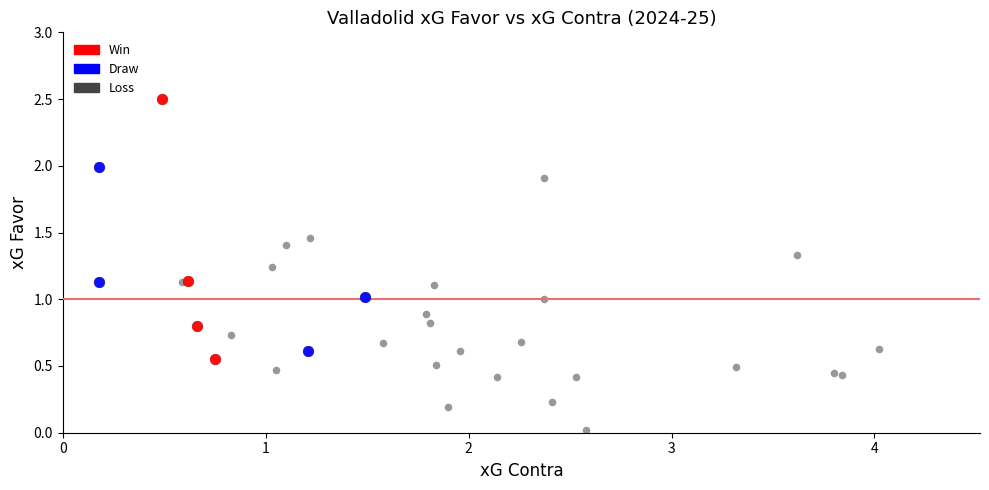

Which series reaches the maximum Y coordinate?

Win